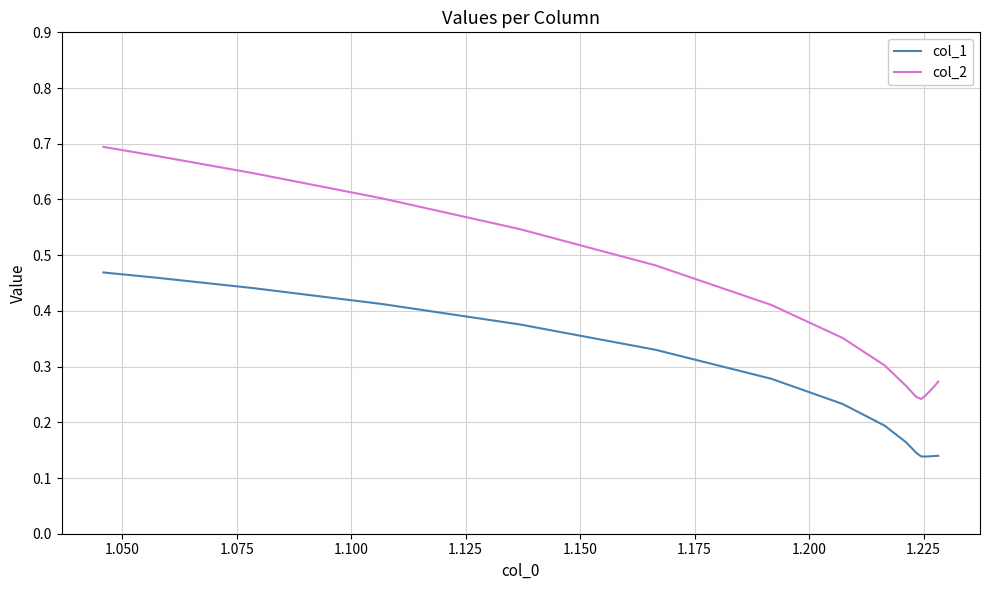

Rank the series by their average value, from lowest to highest.

col_1, col_2